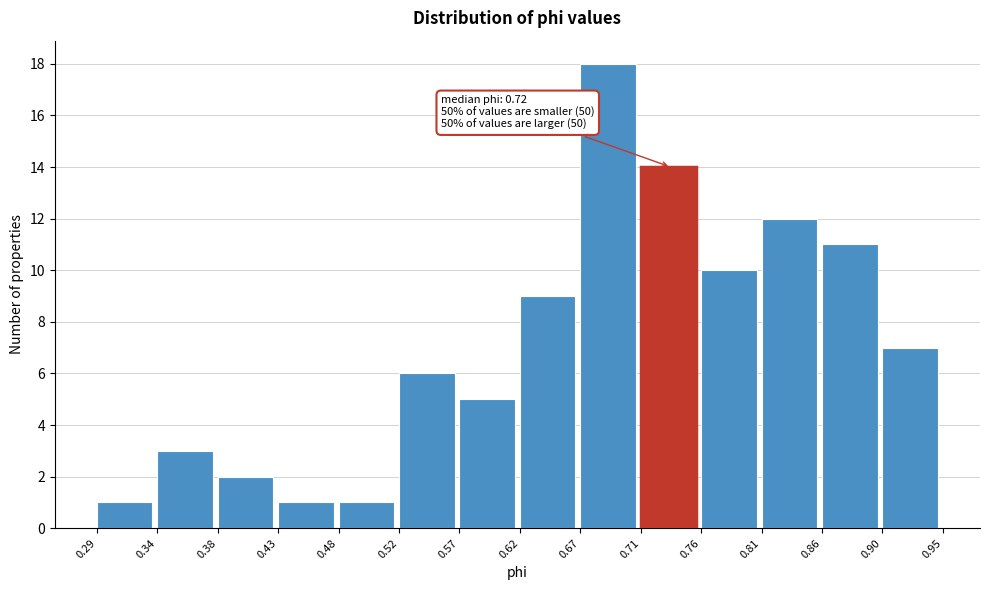

Over which range of the x-axis is the bar tallest?

0.67 to 0.71